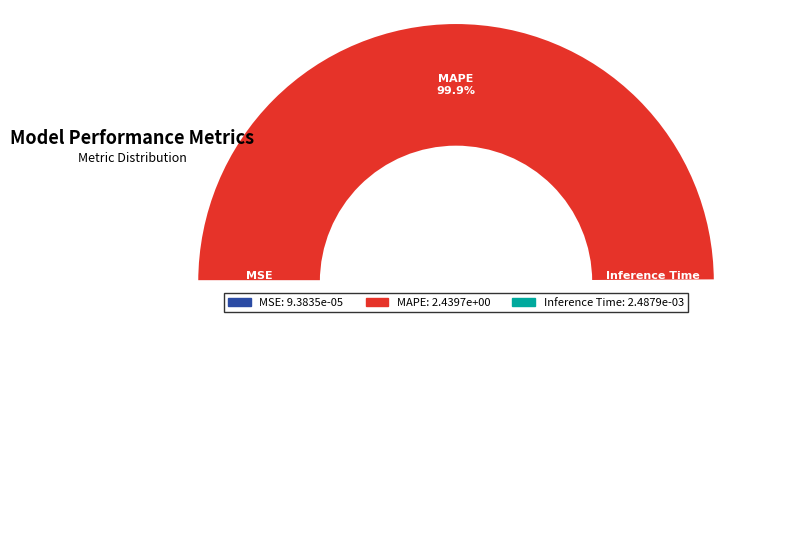

Which slice is the largest?

MAPE